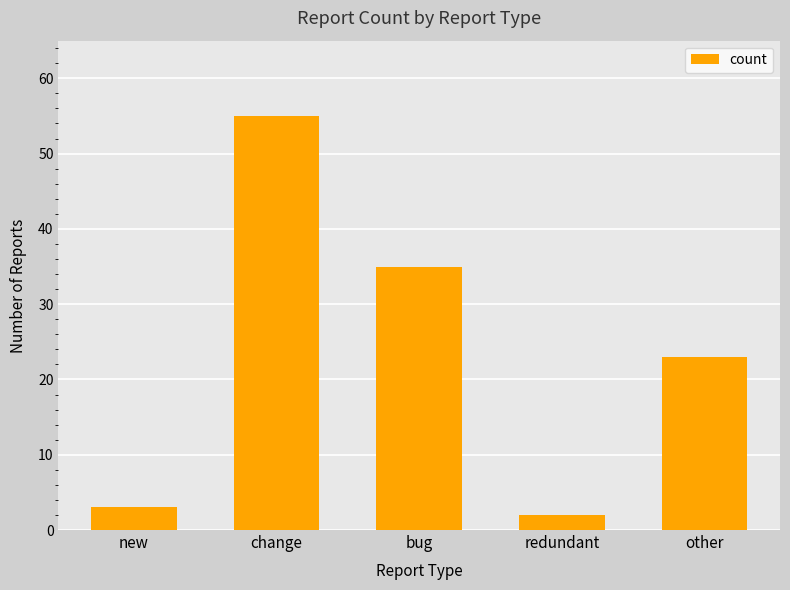

How many categories are shown in the chart?

5